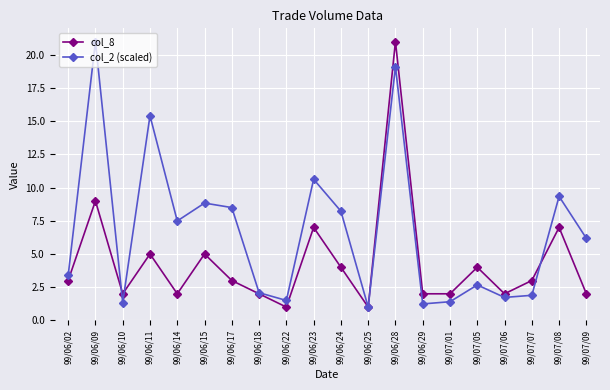

Does the chart display data point markers on the line(s)?

Yes